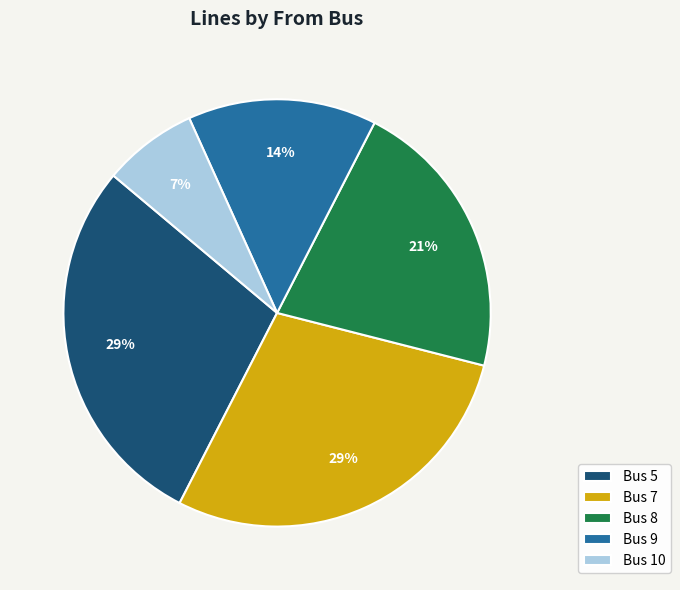

Does Bus 5 account for over 50% of the chart?

No